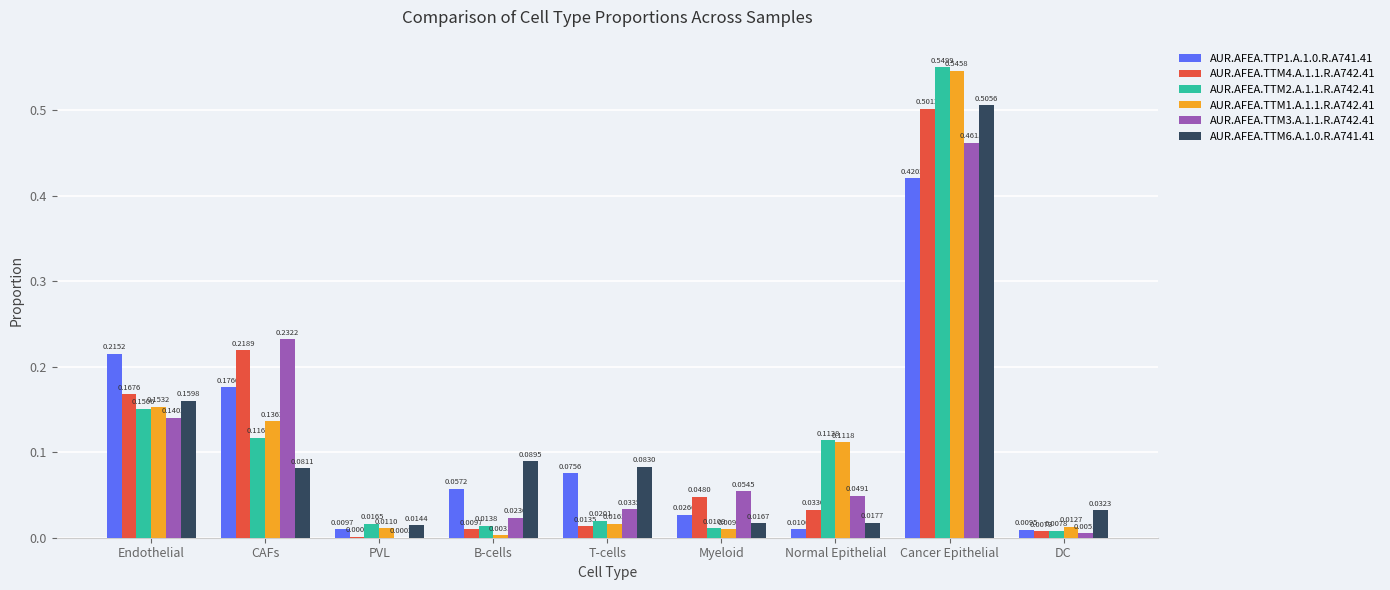

Are the bars grouped side by side (vs. stacked)?

Yes